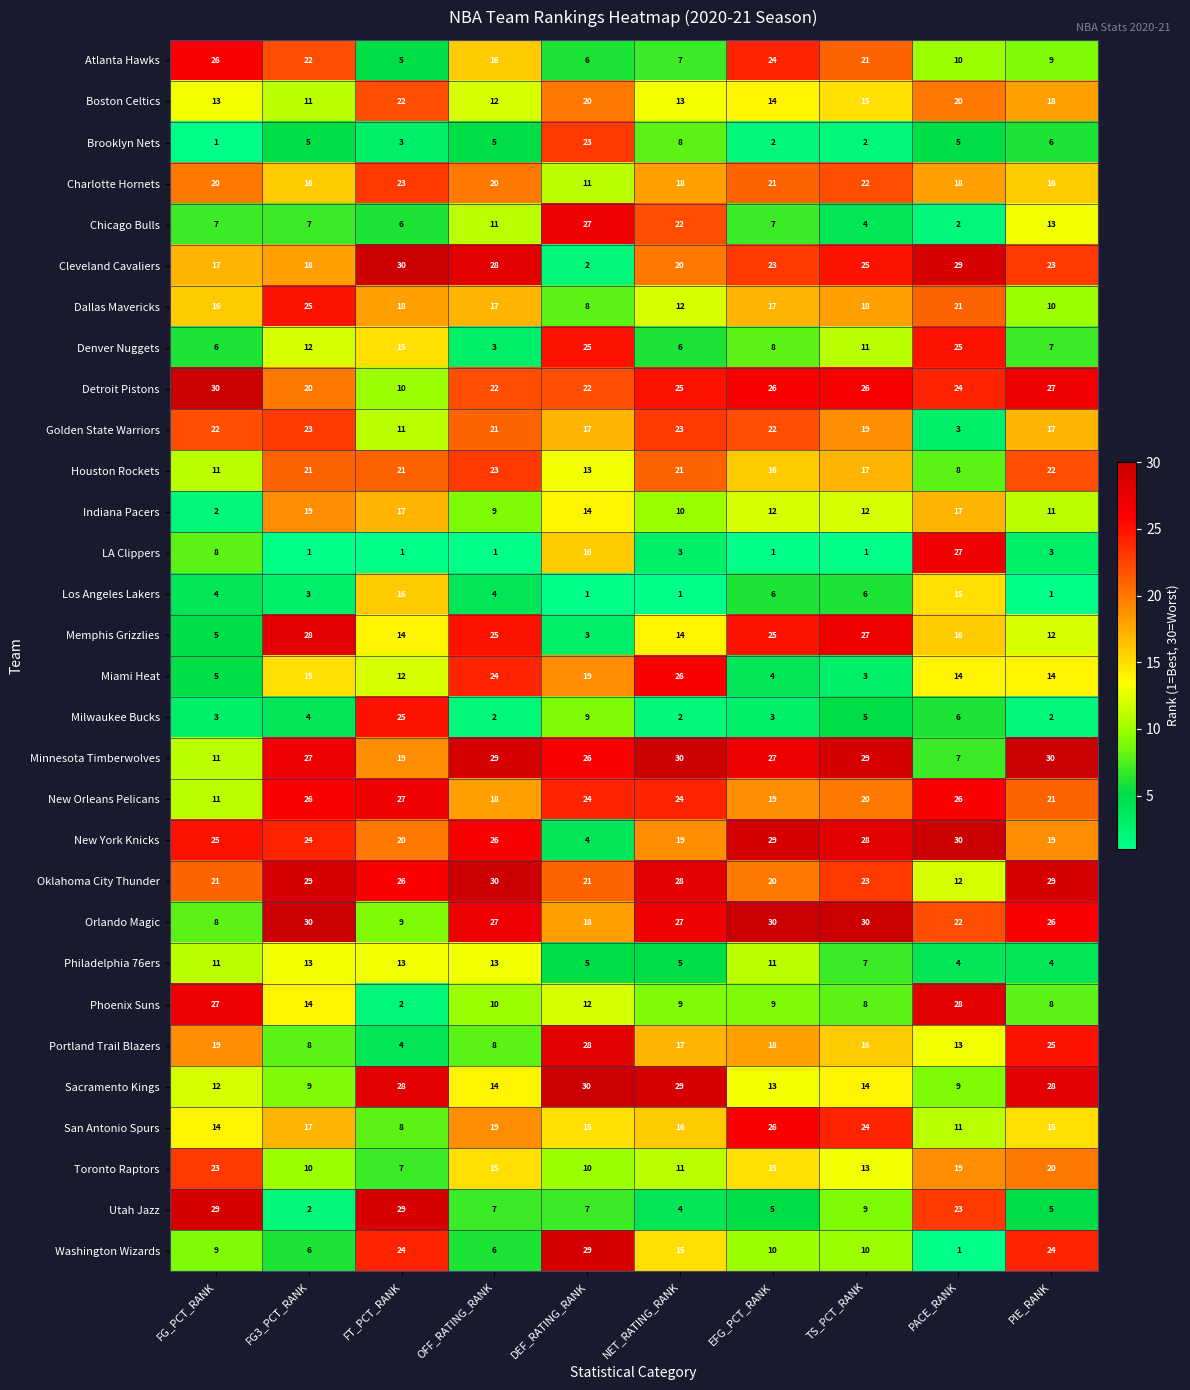

At which label does Golden State Warriors reach its minimum?

PACE_RANK